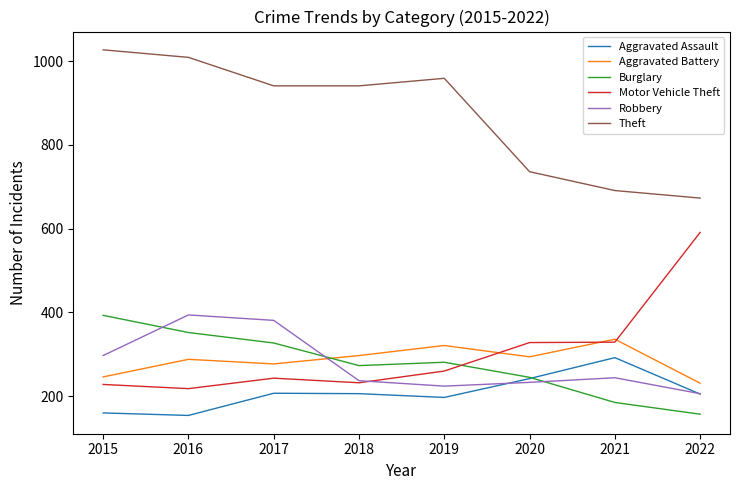

Does the chart display data point markers on the line(s)?

No